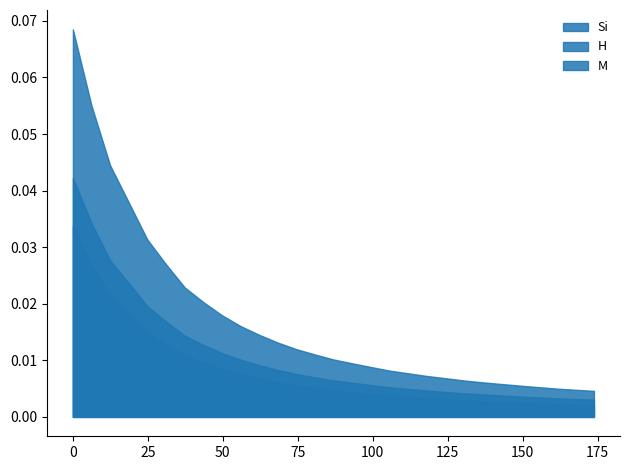

What is the difference between the maximum and minimum values in the H series?

0.1